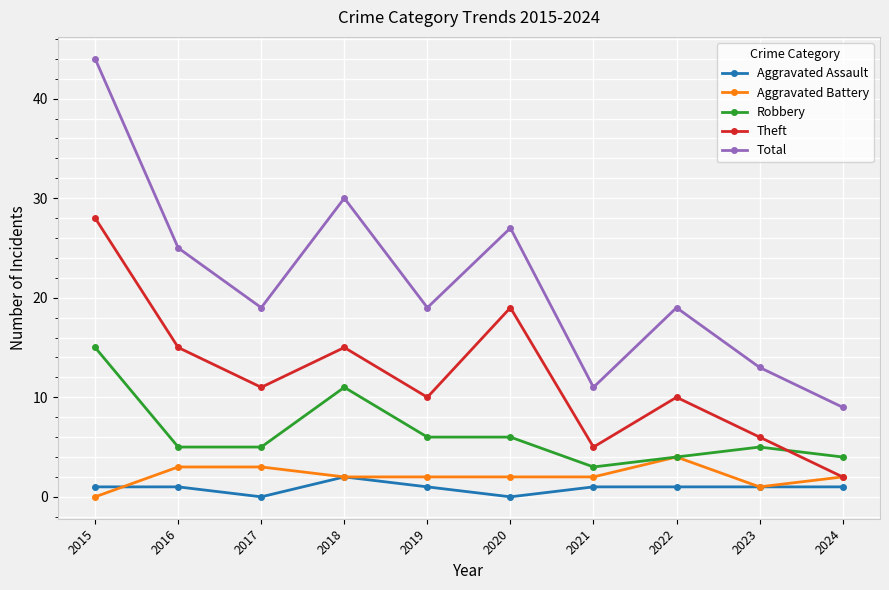

How many interior local valleys does the Total series have?

3